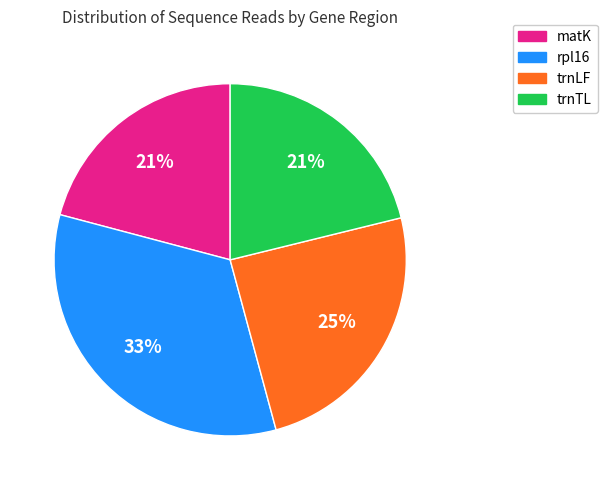

Is there any slice that represents more than half of the pie?

No